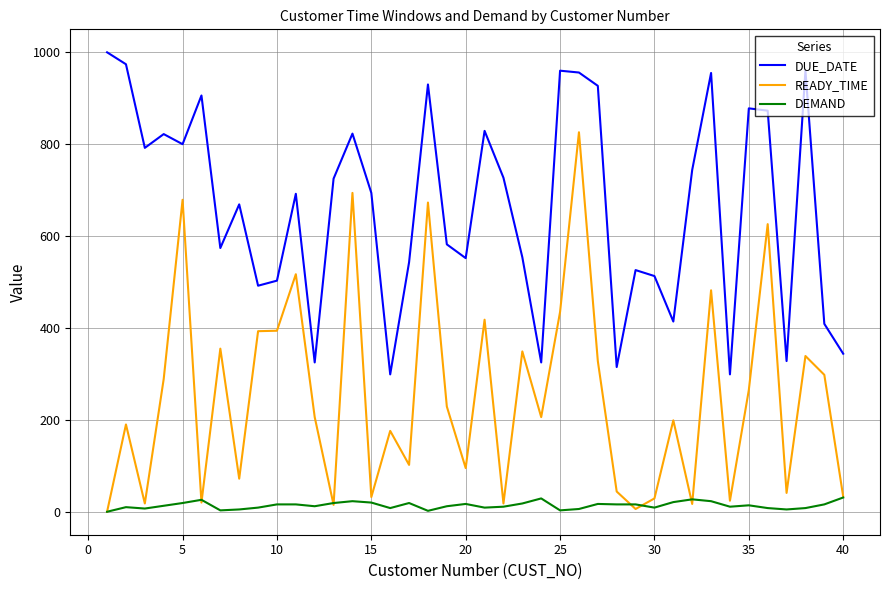

True or false: DUE_DATE and DEMAND cross at least once.

False